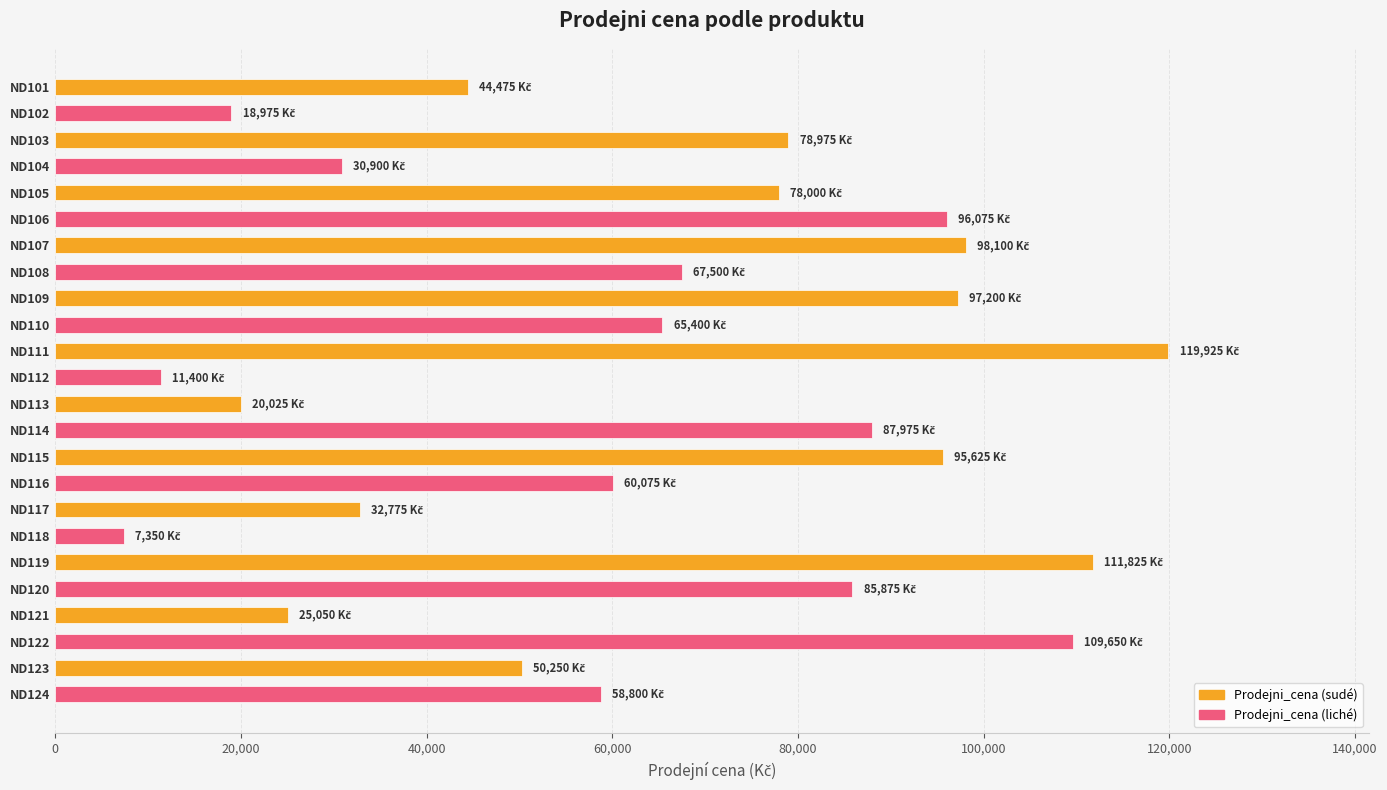

What is the difference between the second highest and minimum values?

104475